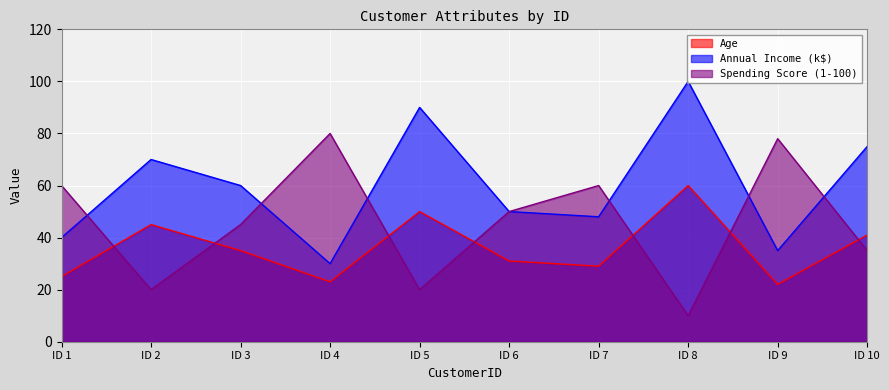

True or false: Age has more than 2 interior local peaks.

True